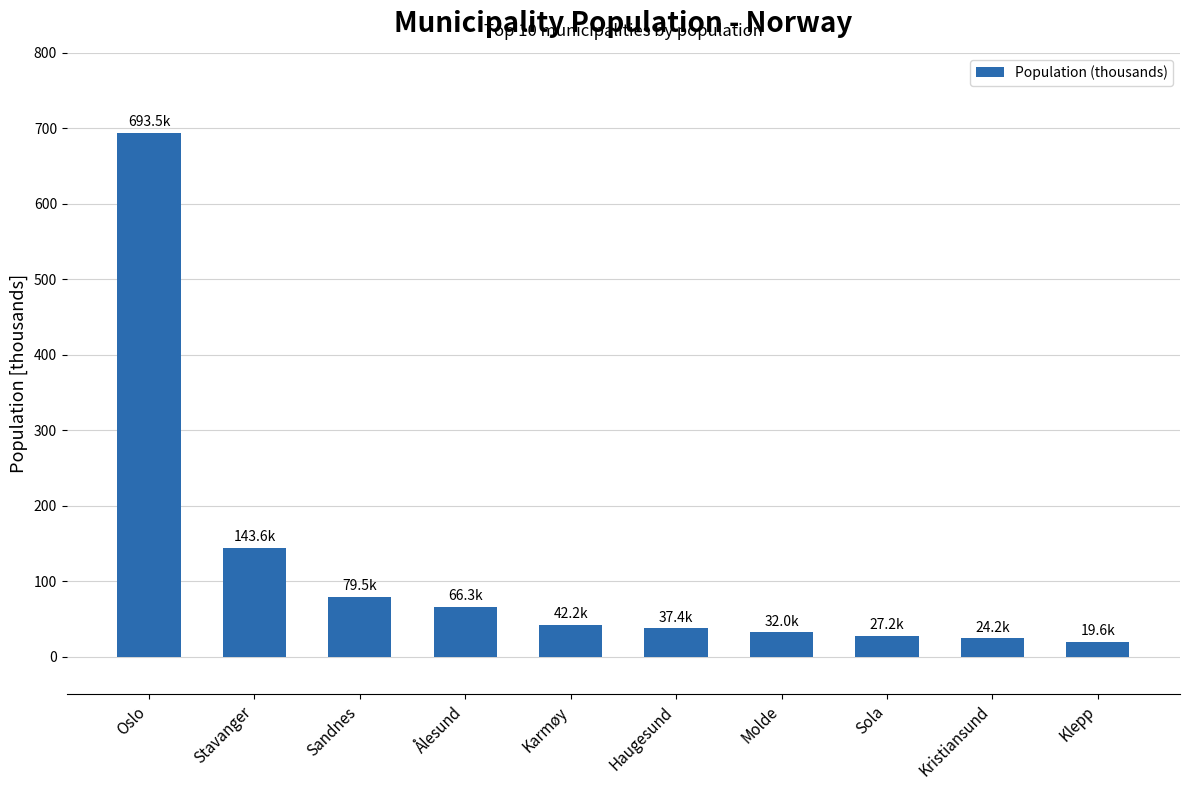

How many bars are there in total?

10